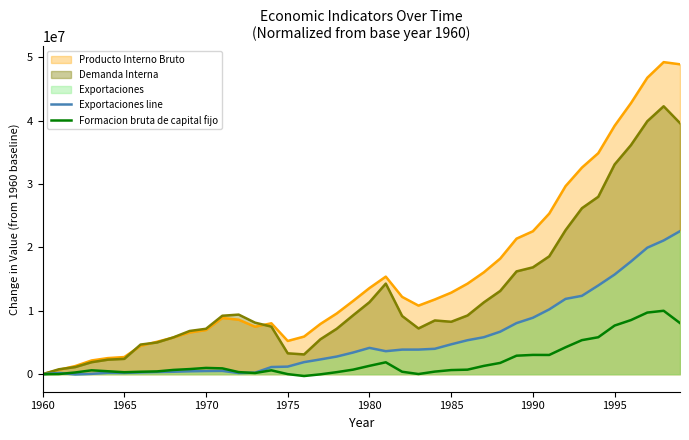

Which series has the largest total across all categories?

Producto Interno Bruto